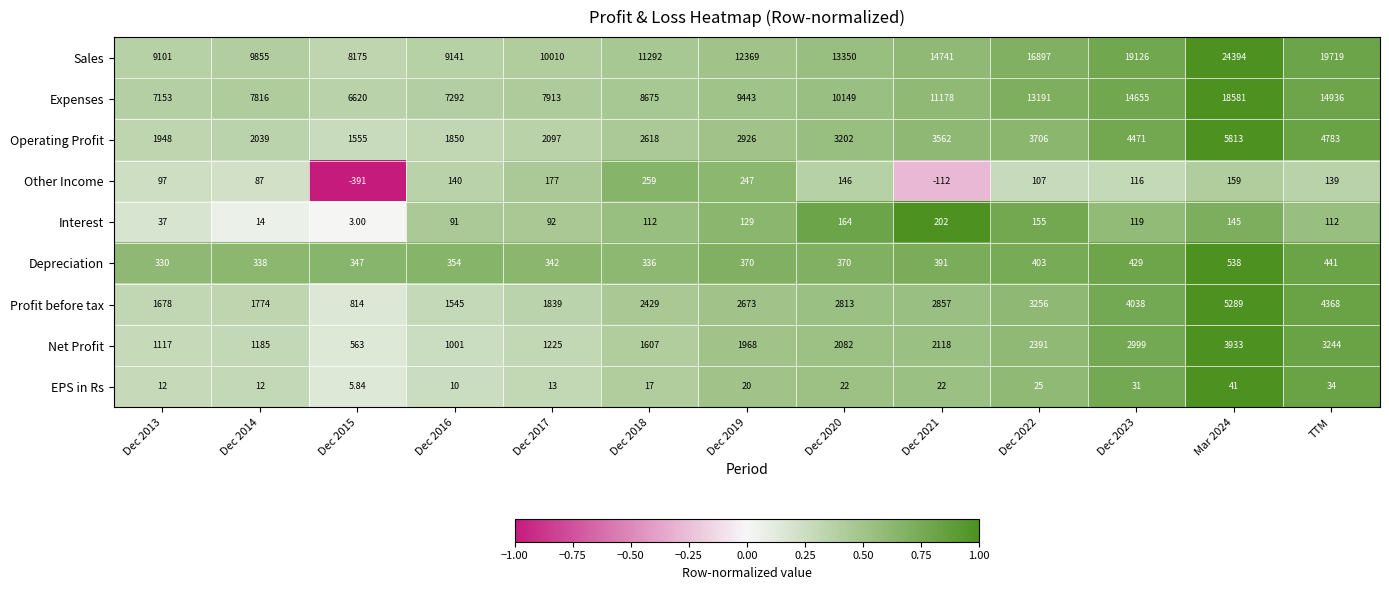

How many series are shown in this chart?

9